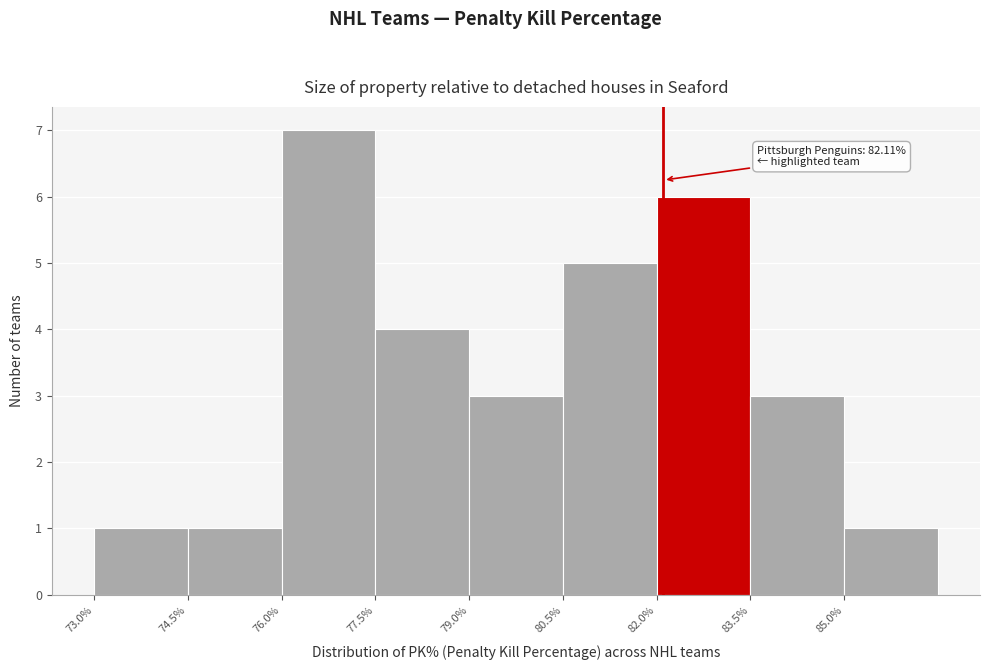

Over which range of the x-axis is the bar tallest?

76.0 to 77.5